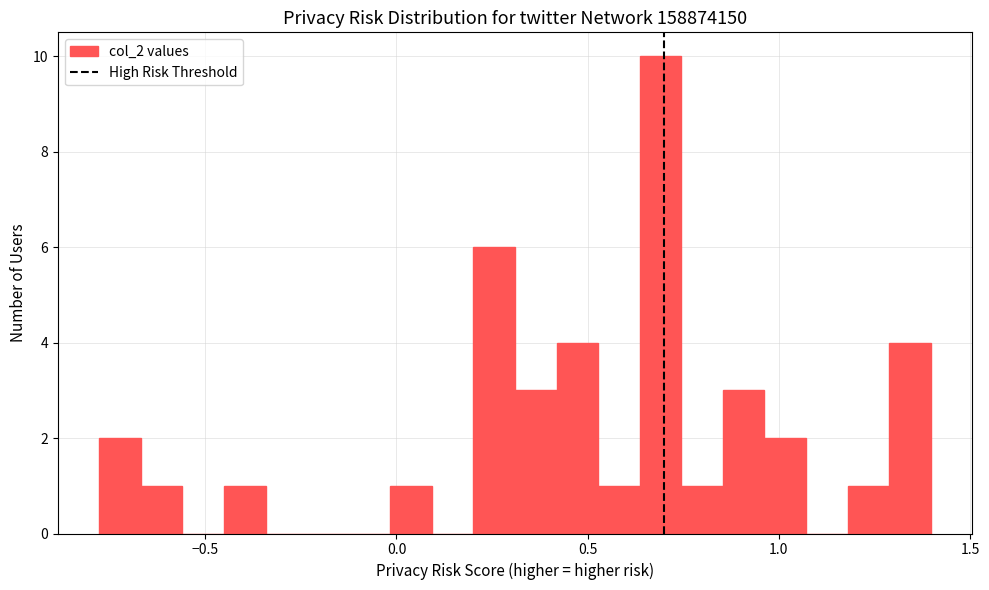

Around what value on the x-axis is the tallest bar? Give the approximate position of its centre, as read against the axis.

0.70